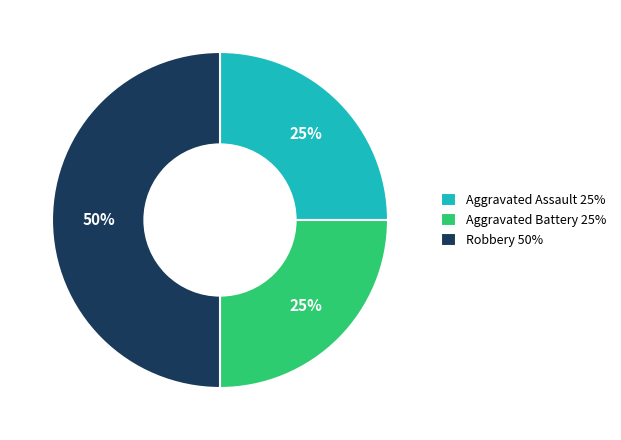

Which category has the biggest portion of the pie?

Robbery